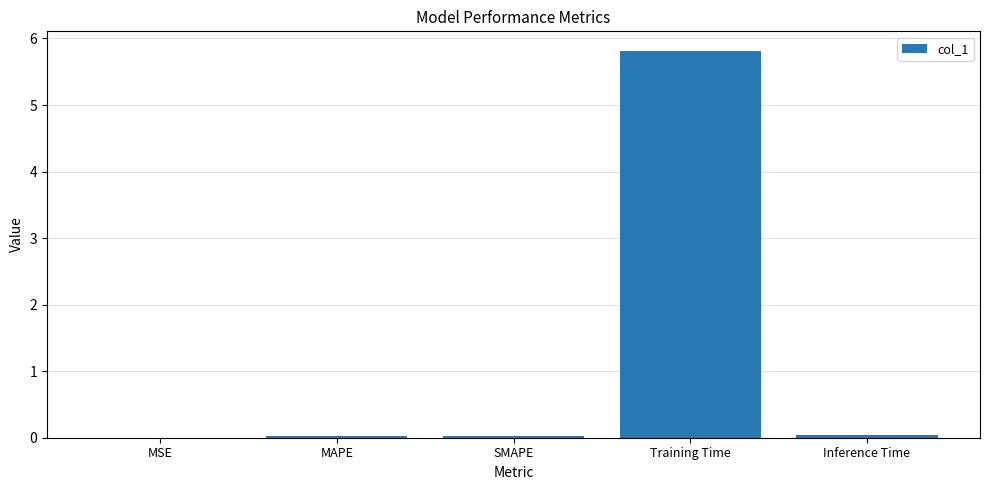

Is it true that the value at SMAPE is 0.0?

True